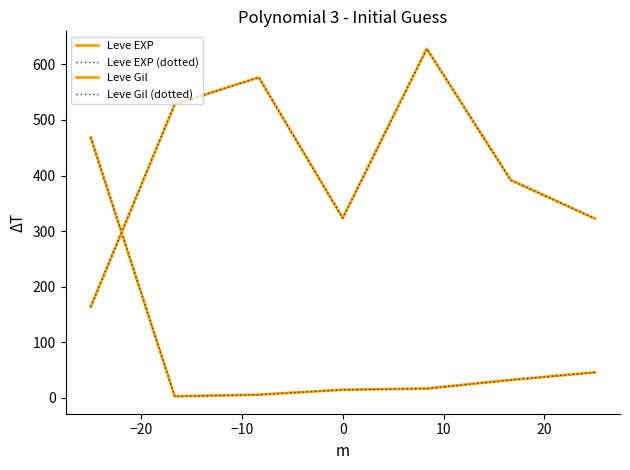

Does the chart have visible grid lines?

No